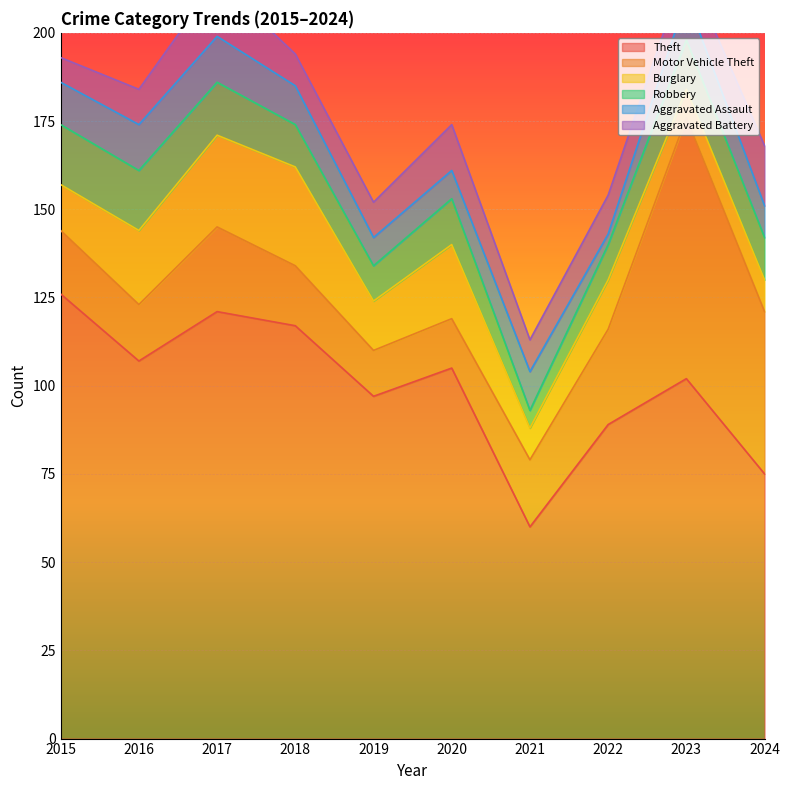

What is the highest value of the Aggravated Assault series?

13